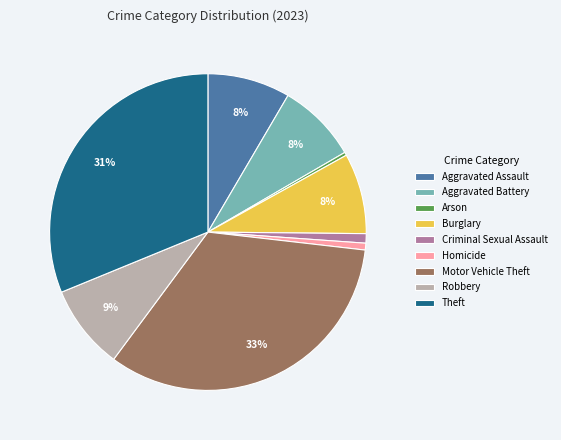

To the nearest percent, what percentage of the pie is Theft?

31%